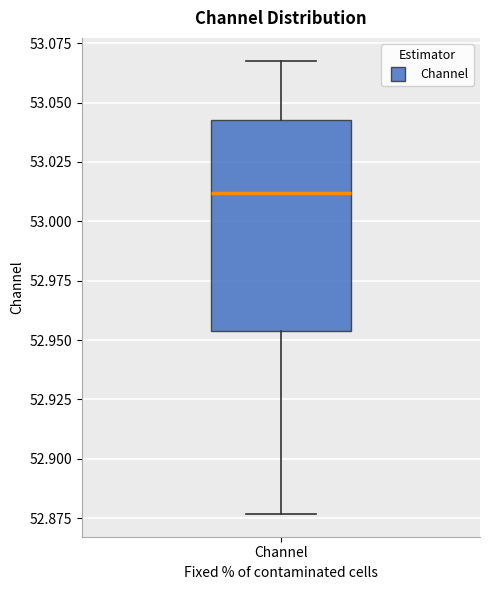

Transcribe this box plot: give where the median line is, the range the box spans, and where the two whiskers end, as read against the y-axis. The values are not printed on the chart, so give them approximately, as read against the axis.

median 53.010, box 52.955 to 53.045, whiskers 52.875 to 53.070